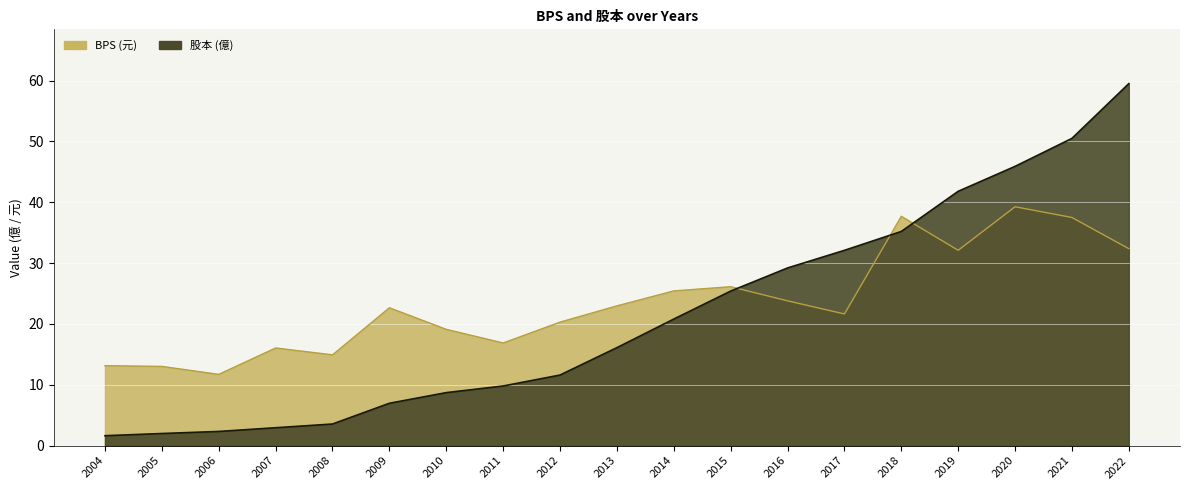

Reading left to right, list all the values displayed in this chart.

BPS: 13.1	13.0	11.7	16.1	14.9	22.7	19.1	16.9	20.3	23.0	25.4	26.1	23.8	21.6	37.7	32.1	39.3	37.5	32.4
股本: 1.6	2.0	2.3	2.9	3.5	7.0	8.7	9.8	11.6	16.1	20.8	25.4	29.2	32.1	35.2	41.8	45.9	50.5	59.5